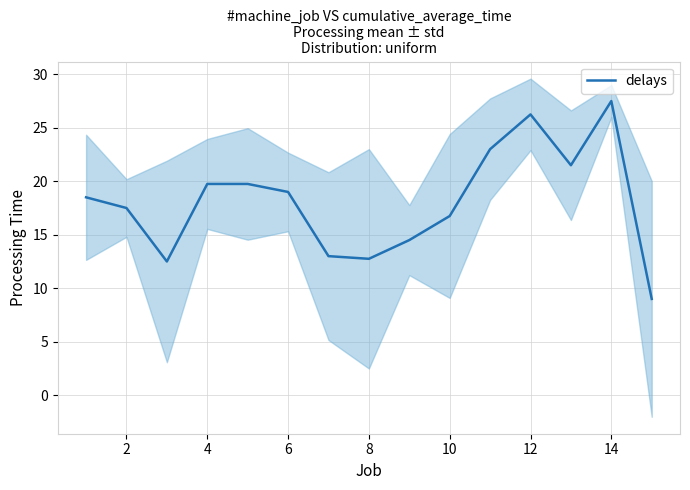

What is the maximum value shown in the chart?

27.5